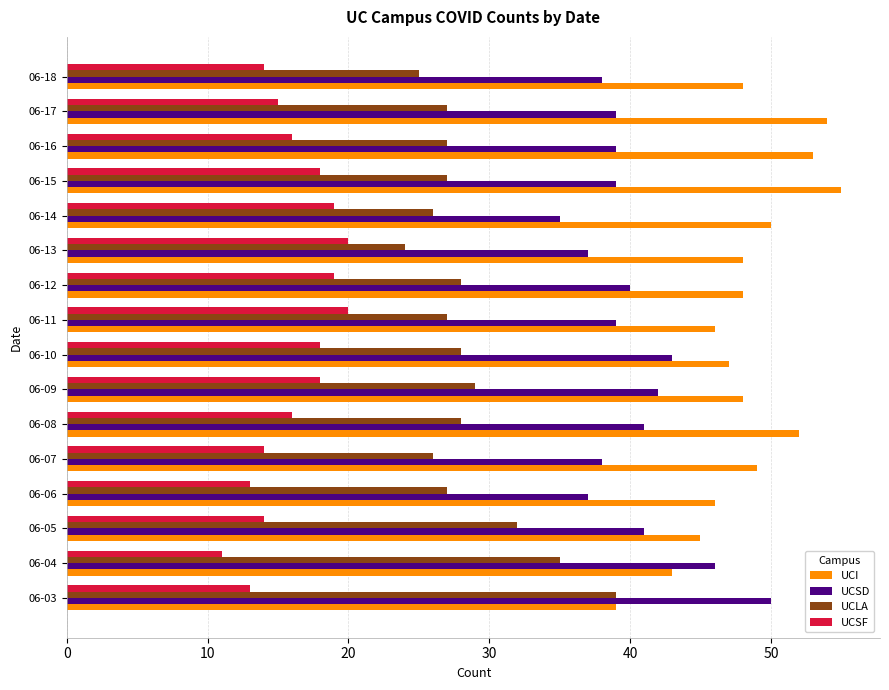

The value of UCI at 06-12 is 48. True or false?

True